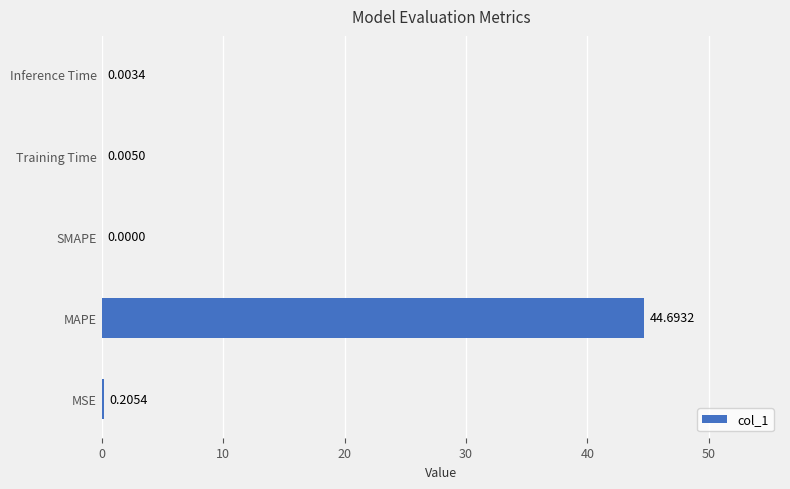

At which category does the chart reach its peak across all series?

MAPE